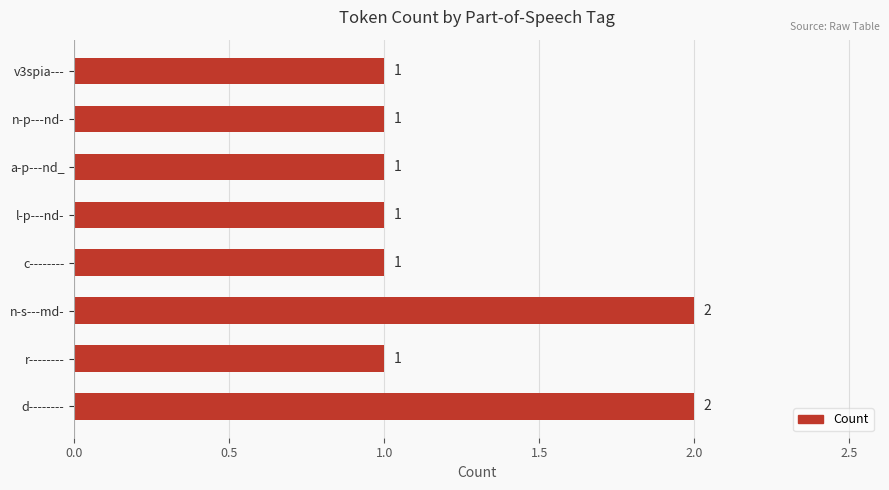

Reading bottom to top, transcribe all the data shown in this chart.

2	1	2	1	1	1	1	1